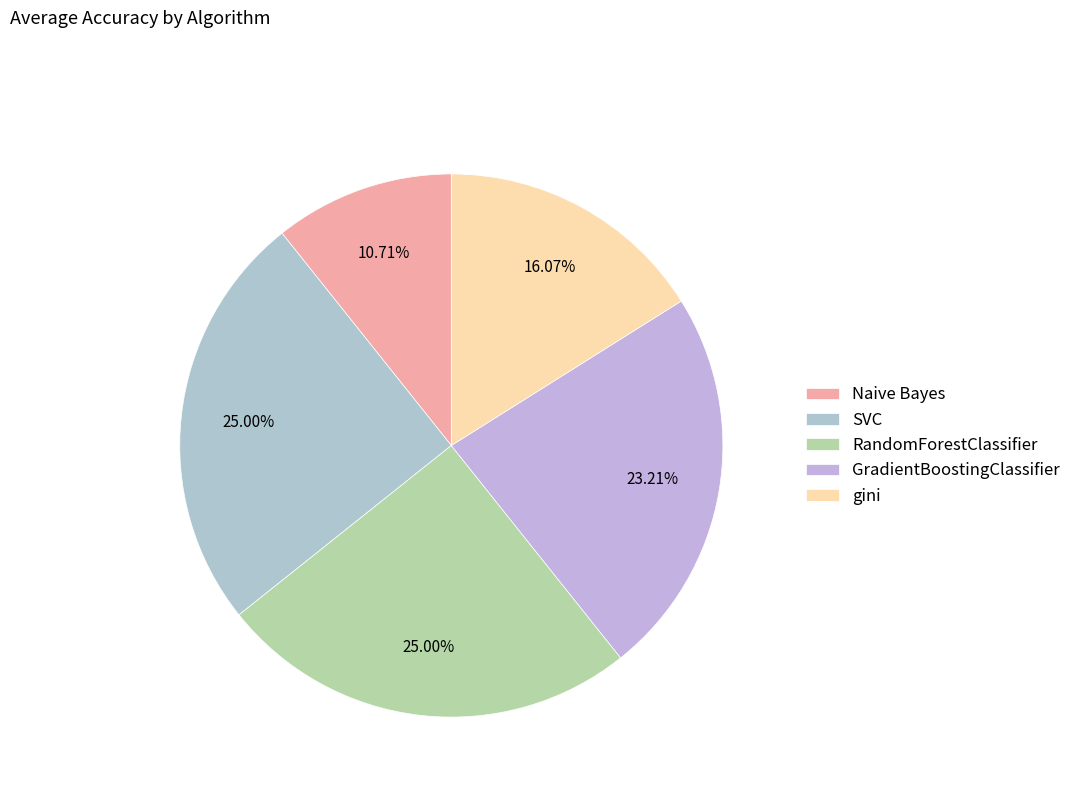

Count the number of slices in the pie.

5